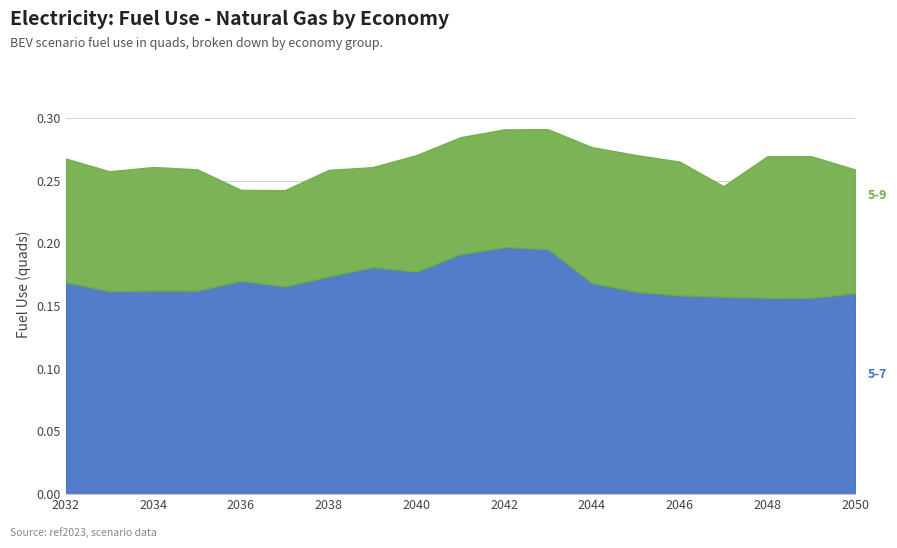

Rank the series by their maximum value, from lowest to highest.

5-9, 5-7